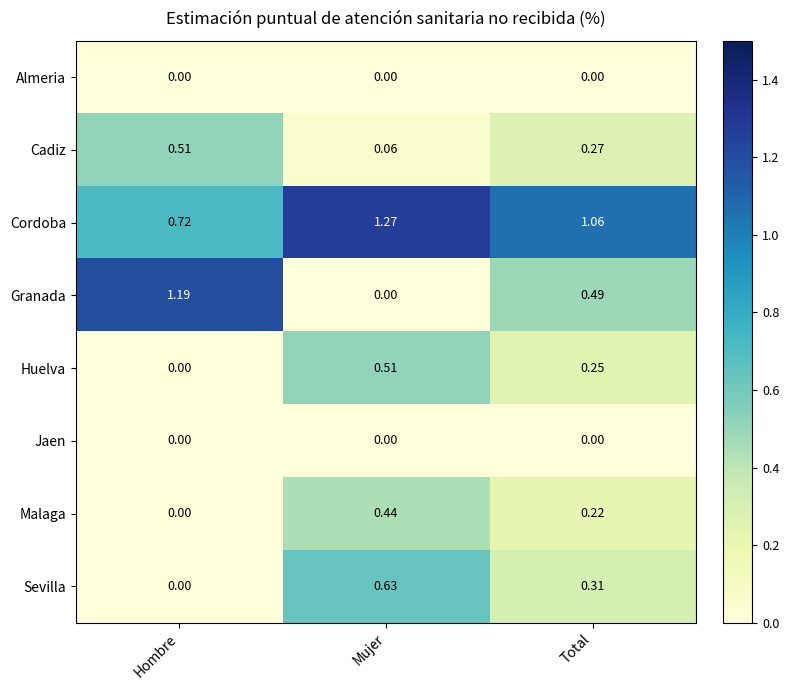

At which category is the sum across all series the highest?

Mujer